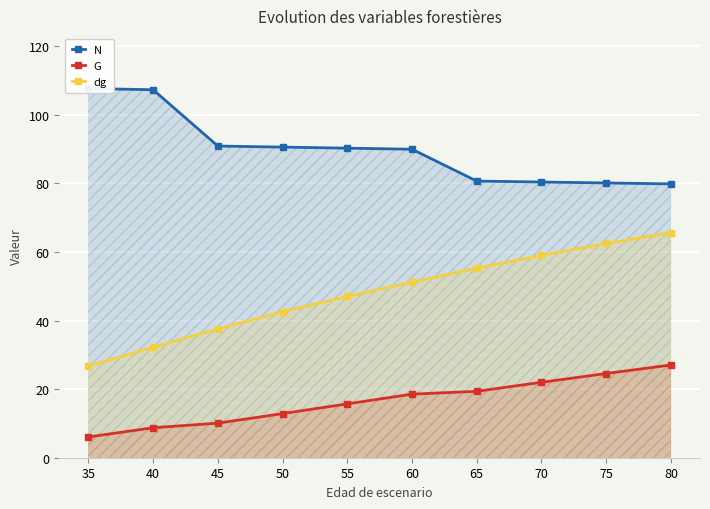

Rank the series by their average value, from highest to lowest.

N, dg, G